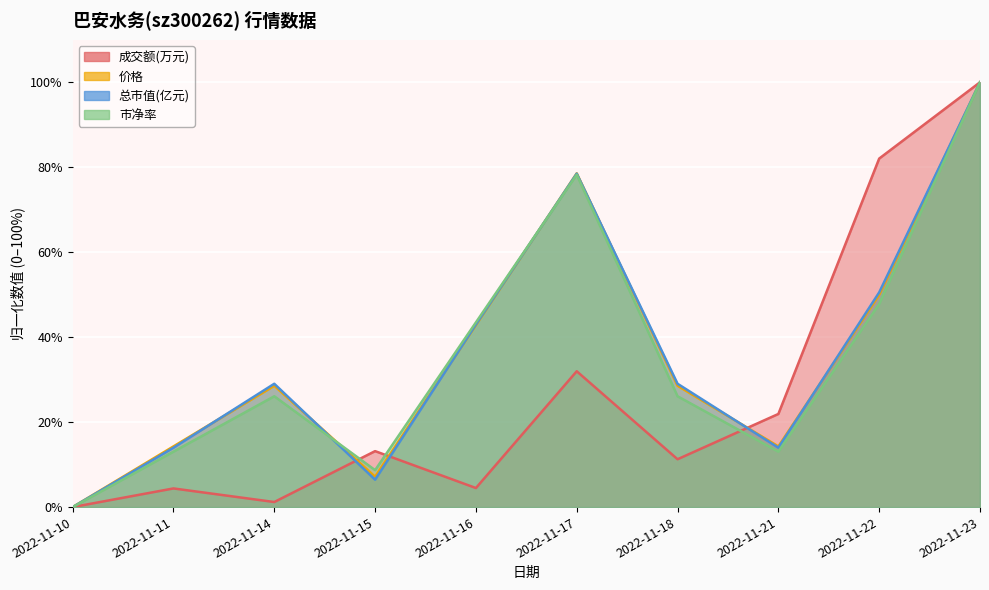

Where does the 市净率 series first go above 26?

2022-11-14